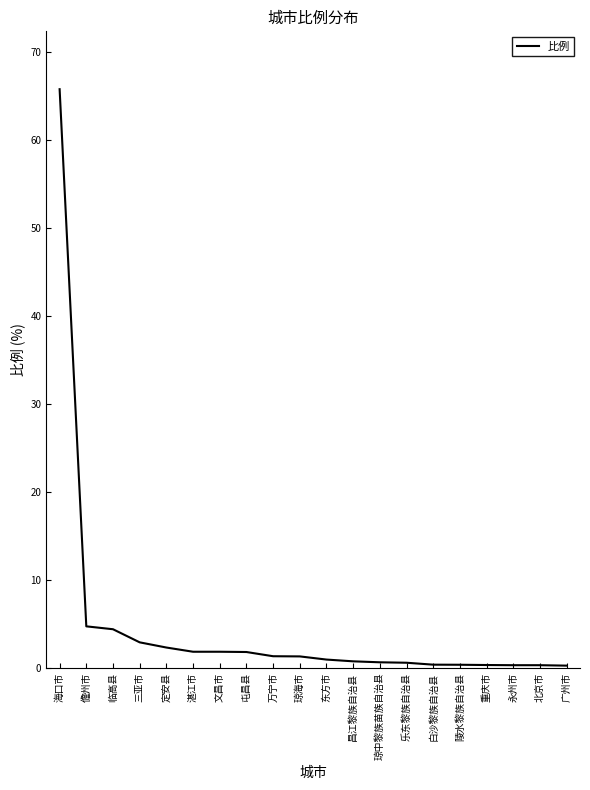

The value at 文昌市 is 1.8. True or false?

True